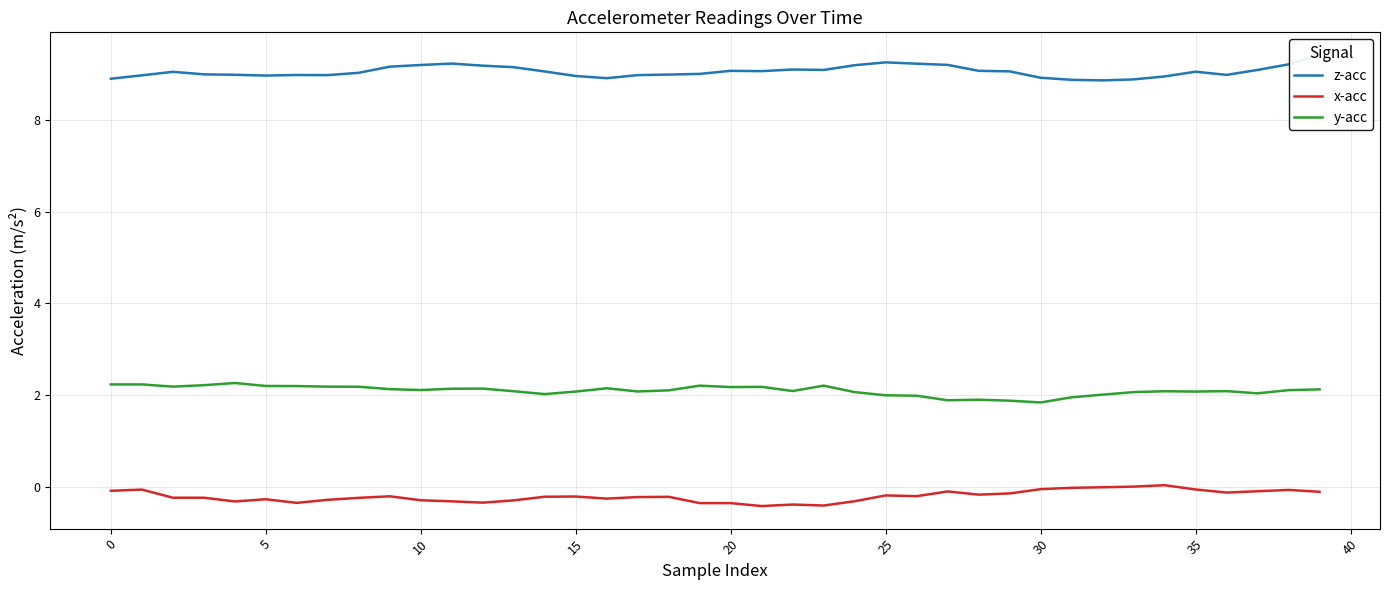

Does the chart display data point markers on the line(s)?

No